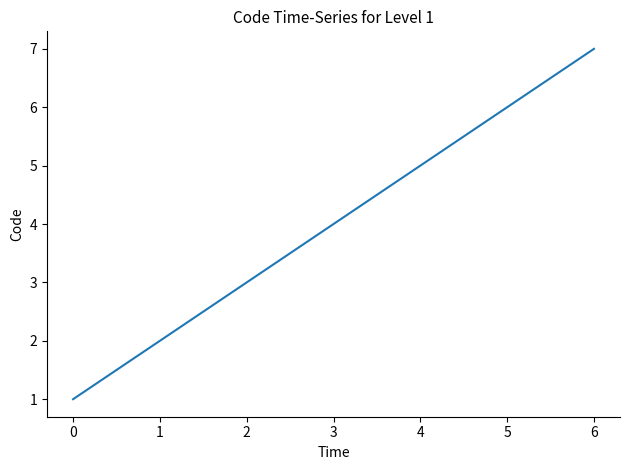

Rank the categories by value from lowest to highest.

0, 1, 2, 3, 4, 5, 6